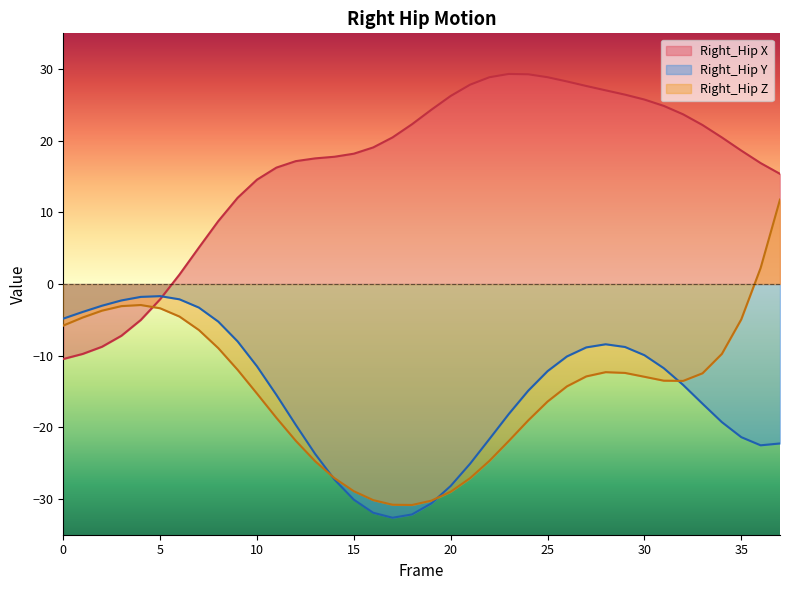

Between which two adjacent categories do Right_Hip X and Right_Hip Z first intersect?

4 and 5